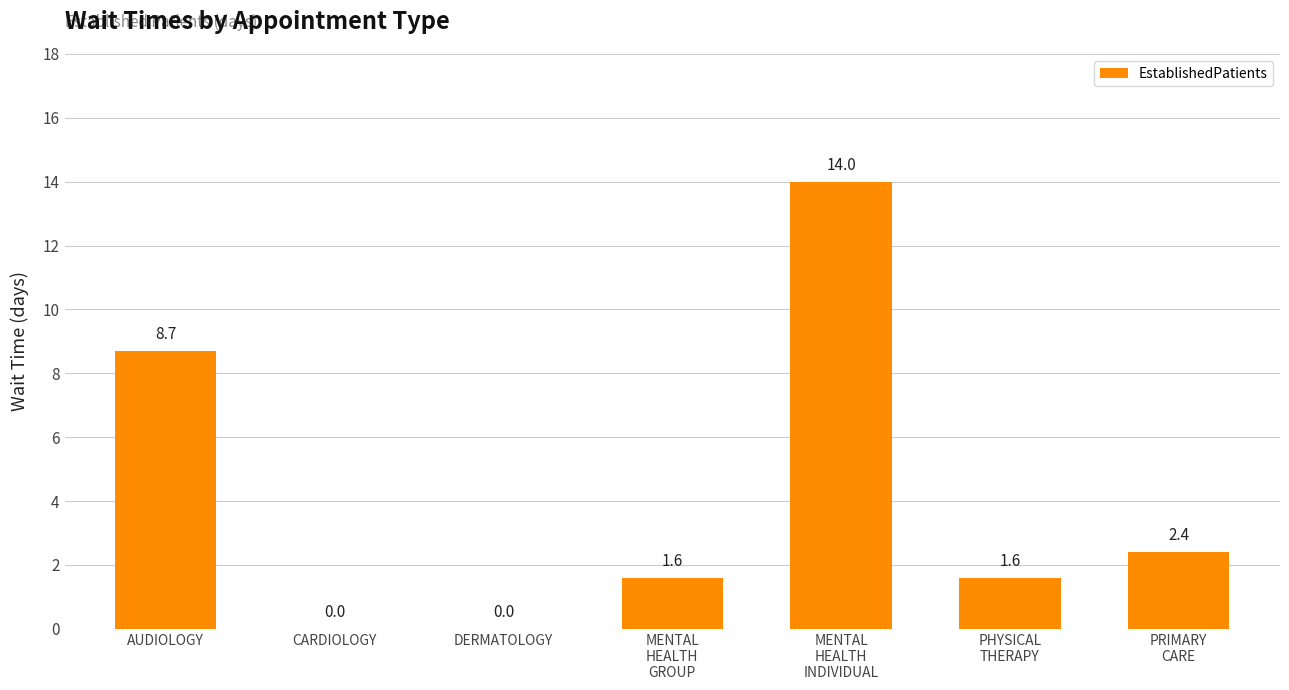

How many categories are shown in the chart?

7